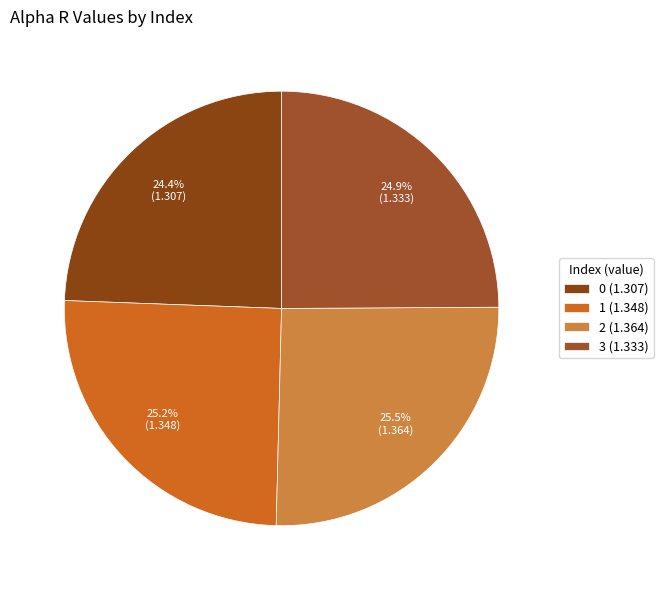

To the nearest percent, what percentage of the pie is 0?

24%